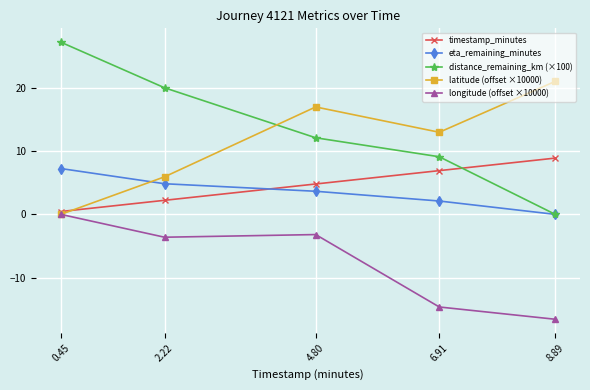

Is it true that eta_remaining_minutes equals 2.1 at 6.91?

True